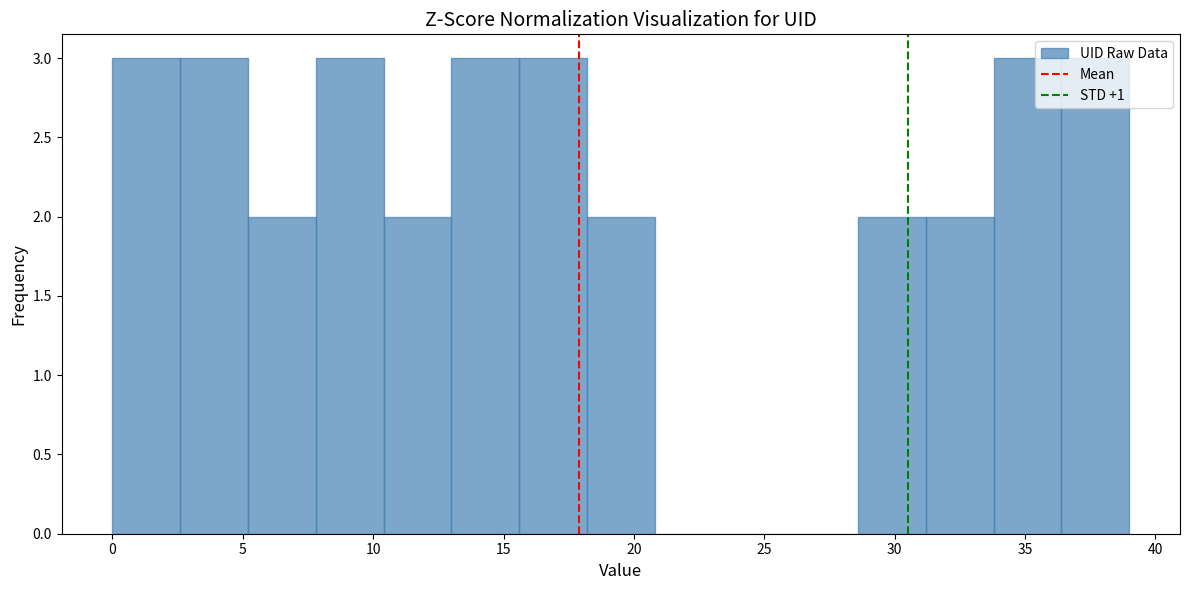

Reading left to right, list every bar in this chart as the range it spans on the x-axis followed by its height. Neither the bar edges nor the heights are printed on the chart, so give them approximately, as read against the axes.

0.0 to 2.6: 3
2.6 to 5.2: 3
5.2 to 7.8: 2
7.8 to 10.4: 3
10.4 to 13.0: 2
13.0 to 15.6: 3
15.6 to 18.2: 3
18.2 to 20.8: 2
20.8 to 23.4: 0
23.4 to 26.0: 0
26.0 to 28.6: 0
28.6 to 31.2: 2
31.2 to 33.8: 2
33.8 to 36.4: 3
36.4 to 39.0: 3